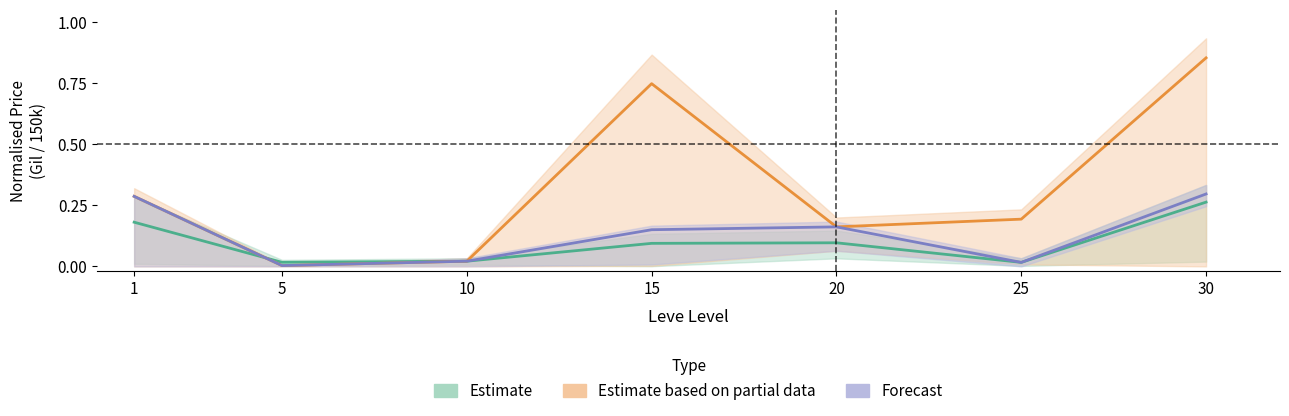

What is the value of the Current Avg Price point at the 1st from the left?

0.2